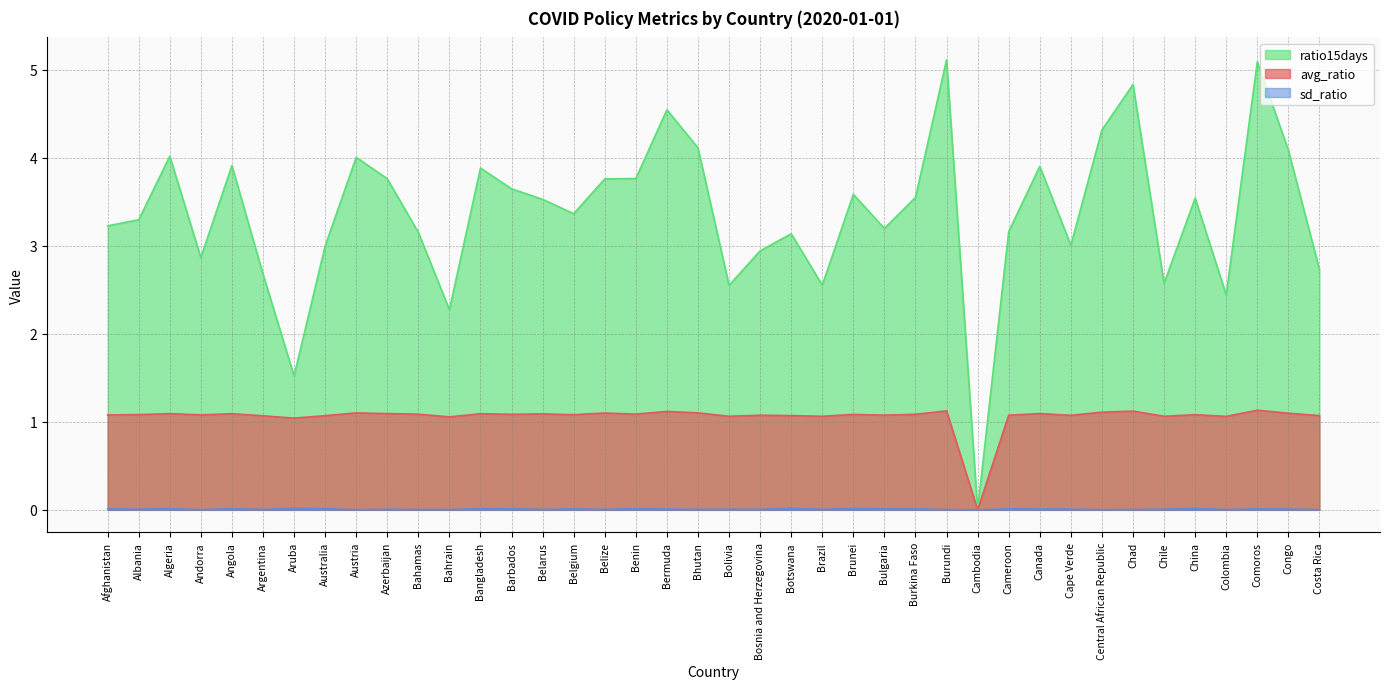

Reading left to right, what are all the values shown in this chart?

avg_ratio: 1.1	1.1	1.1	1.1	1.1	1.1	1.0	1.1	1.1	1.1	1.1	1.1	1.1	1.1	1.1	1.1	1.1	1.1	1.1	1.1	1.1	1.1	1.1	1.1	1.1	1.1	1.1	1.1	0.0	1.1	1.1	1.1	1.1	1.1	1.1	1.1	1.1	1.1	1.1	1.1
sd_ratio: 0.0	0.0	0.0	0.0	0.0	0.0	0.0	0.0	0.0	0.0	0.0	0.0	0.0	0.0	0.0	0.0	0.0	0.0	0.0	0.0	0.0	0.0	0.0	0.0	0.0	0.0	0.0	0.0	0.0	0.0	0.0	0.0	0.0	0.0	0.0	0.0	0.0	0.0	0.0	0.0
ratio15days: 3.2	3.3	4.0	2.9	3.9	2.7	1.5	3.0	4.0	3.8	3.2	2.3	3.9	3.6	3.5	3.4	3.8	3.8	4.5	4.1	2.6	2.9	3.1	2.6	3.6	3.2	3.6	5.1	0.0	3.2	3.9	3.0	4.3	4.8	2.6	3.5	2.4	5.1	4.1	2.7